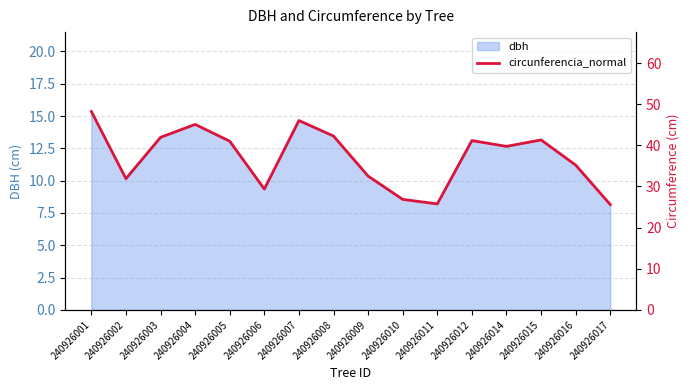

The dbh series shows 11.2 at 240926016. True or false?

True